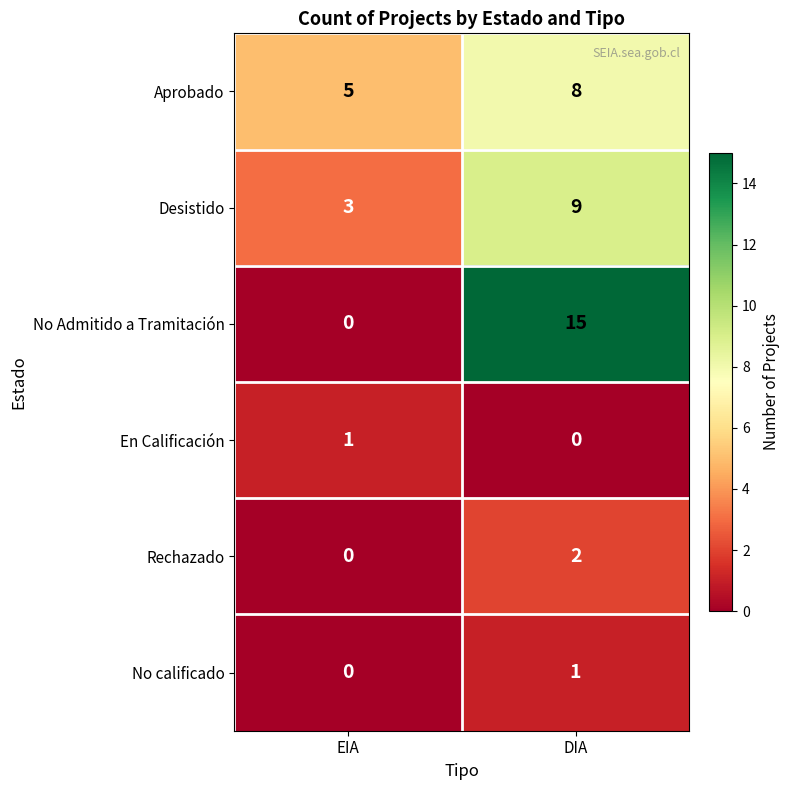

The value of No Admitido a Tramitación at EIA is 0. True or false?

True